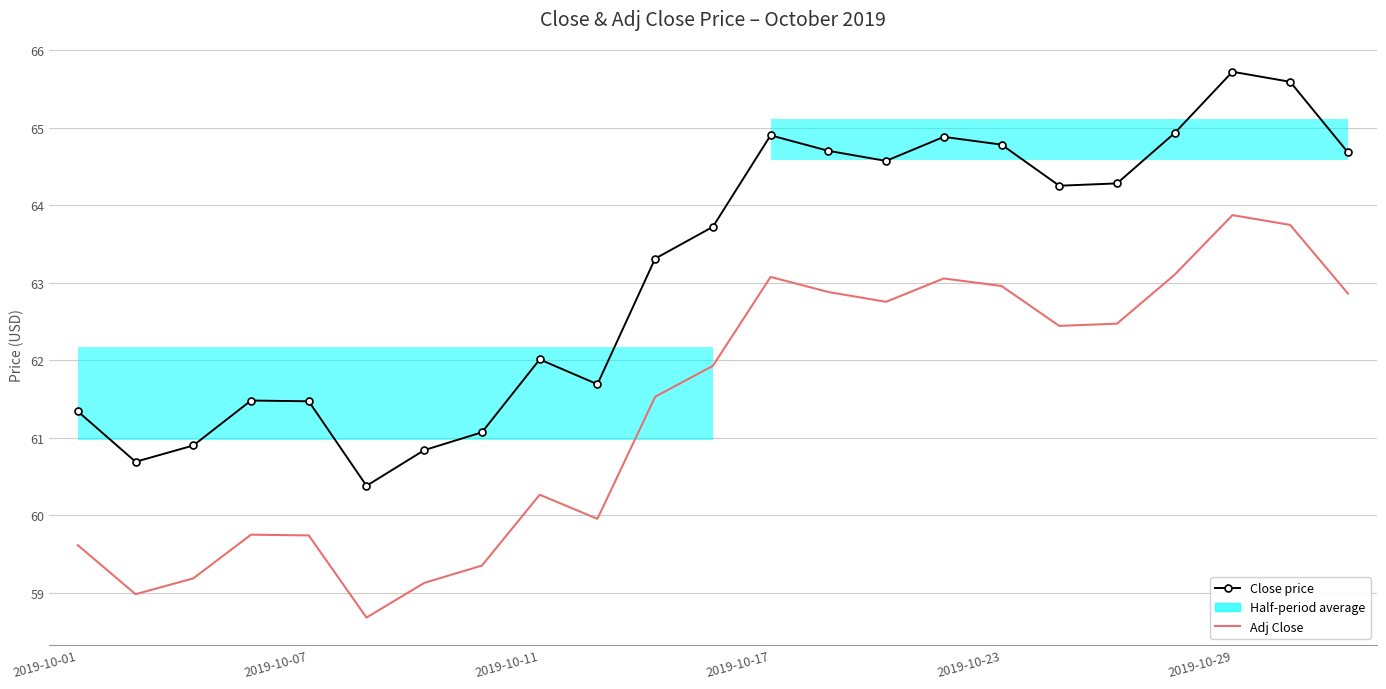

Is the value of Close price at 17 greater than the value of Adj Close at 2019-10-11?

Yes